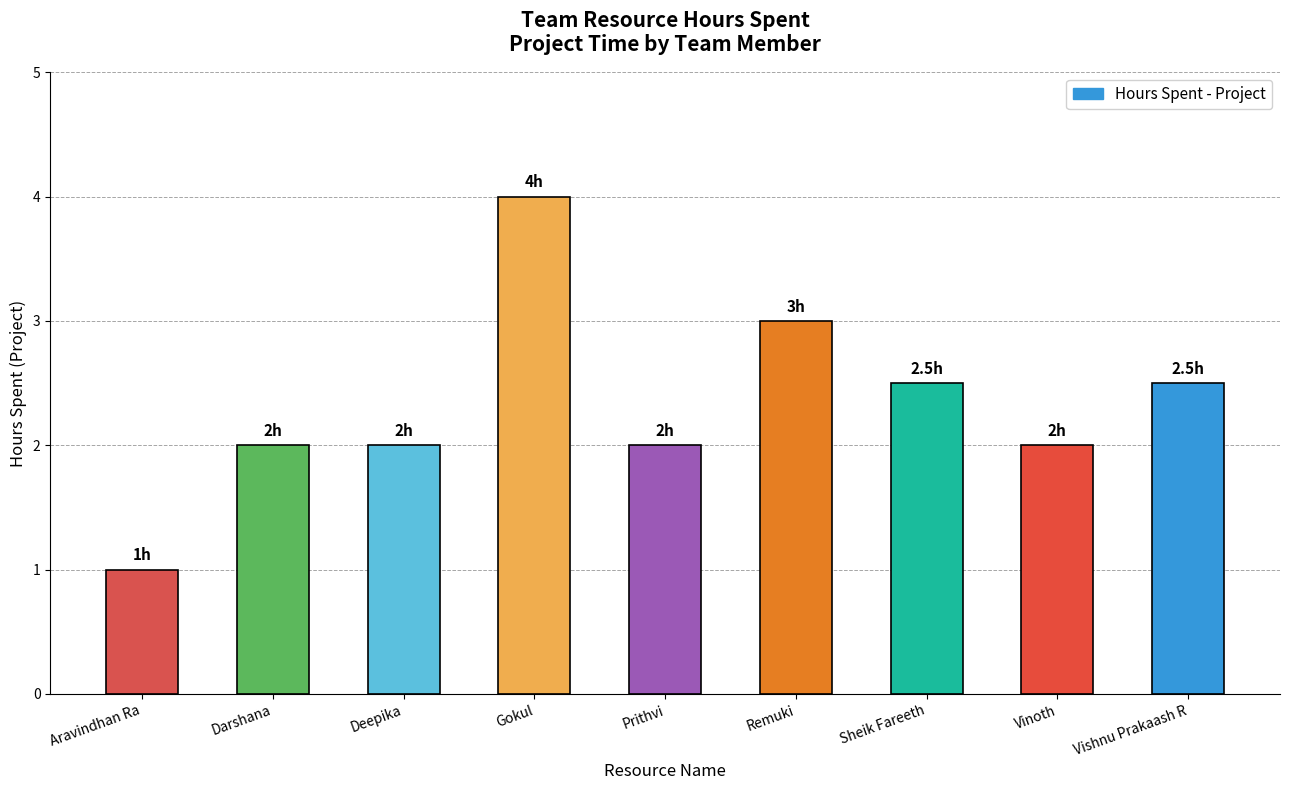

Does the chart contain any negative values?

No